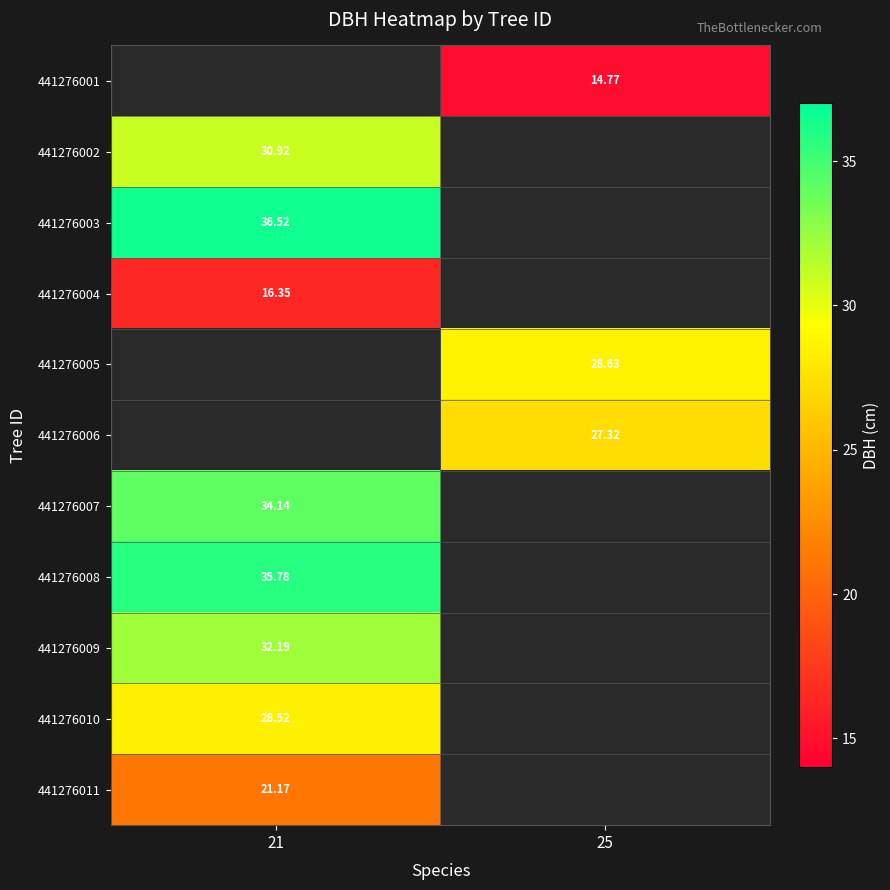

Which category has the highest value across all series?

21